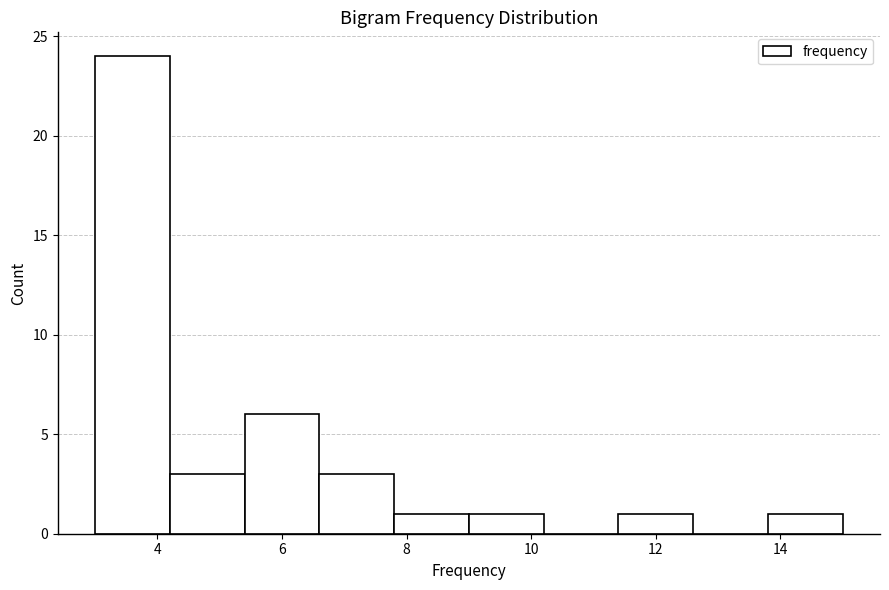

Which range on the x-axis has the tallest bar?

3.0 to 4.2